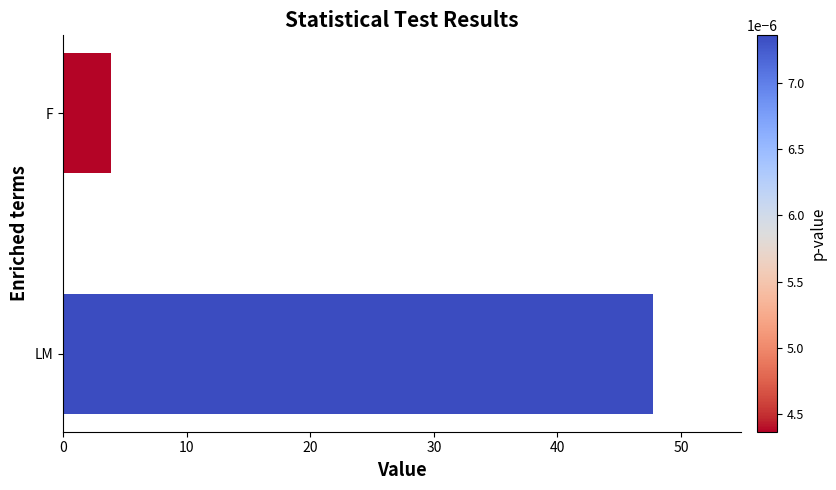

Reading top to bottom, what are all the values shown in this chart?

F=3.9	LM=47.7